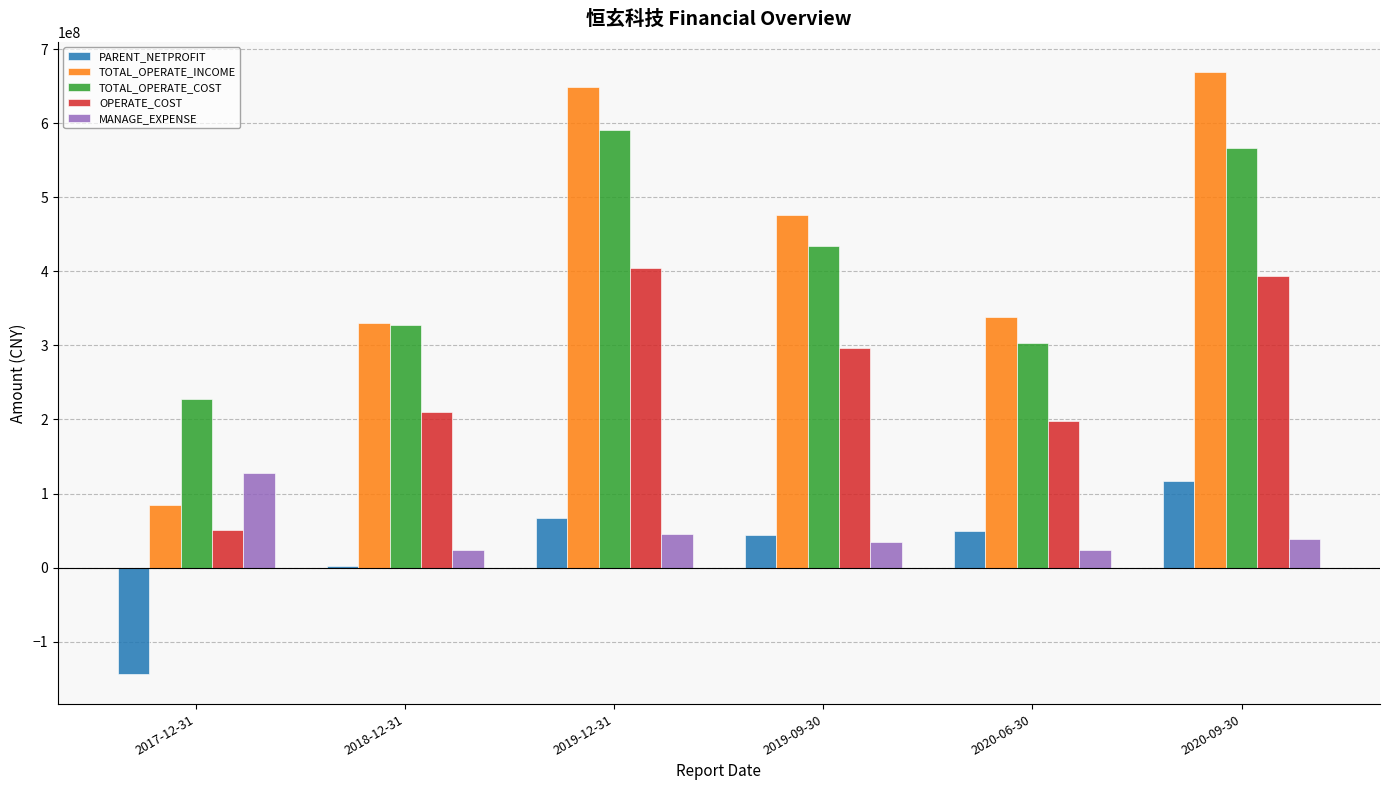

At which label does TOTAL_OPERATE_INCOME reach its peak?

2020-09-30